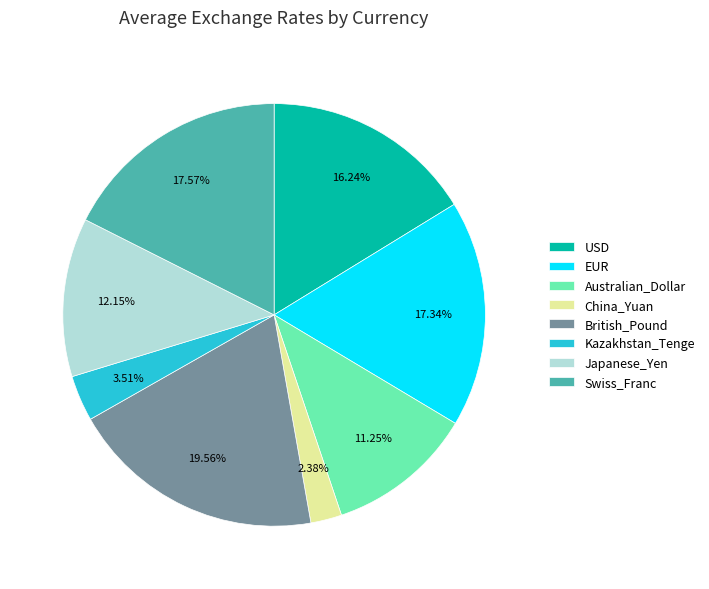

Which slice is the smallest?

China_Yuan